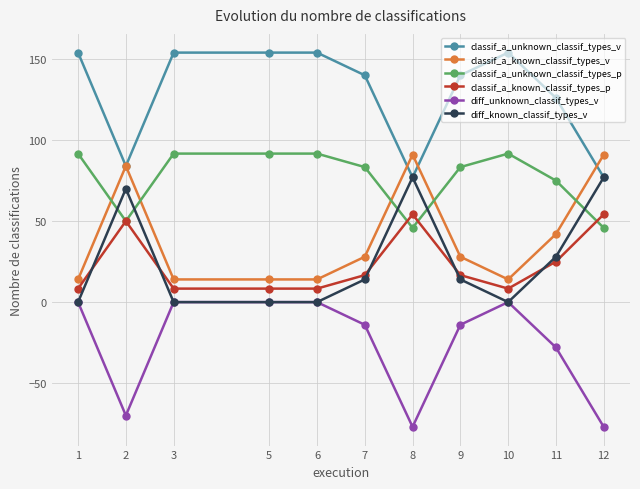

Where is the first local minimum for classif_a_unknown_classif_types_v?

2